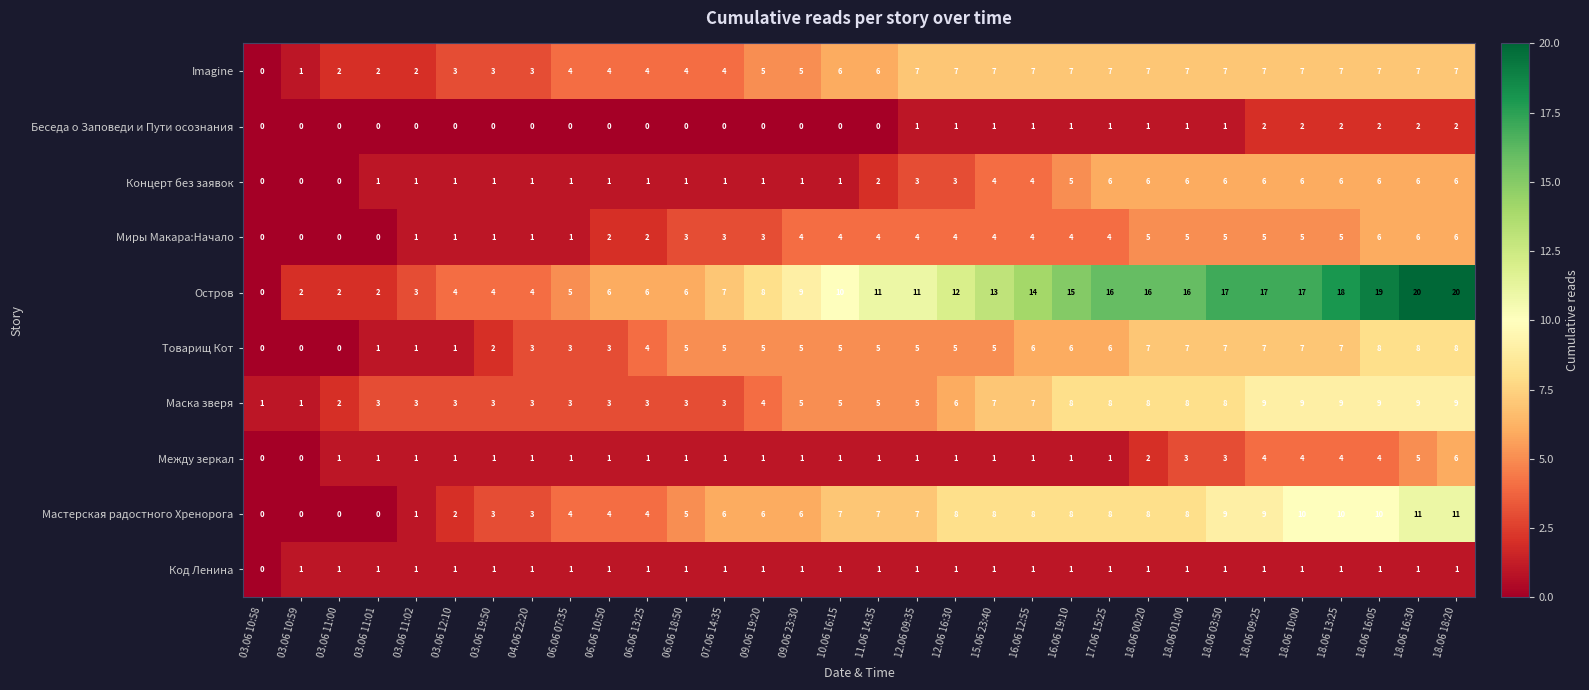

What is the sum of all Между зеркал values?

56